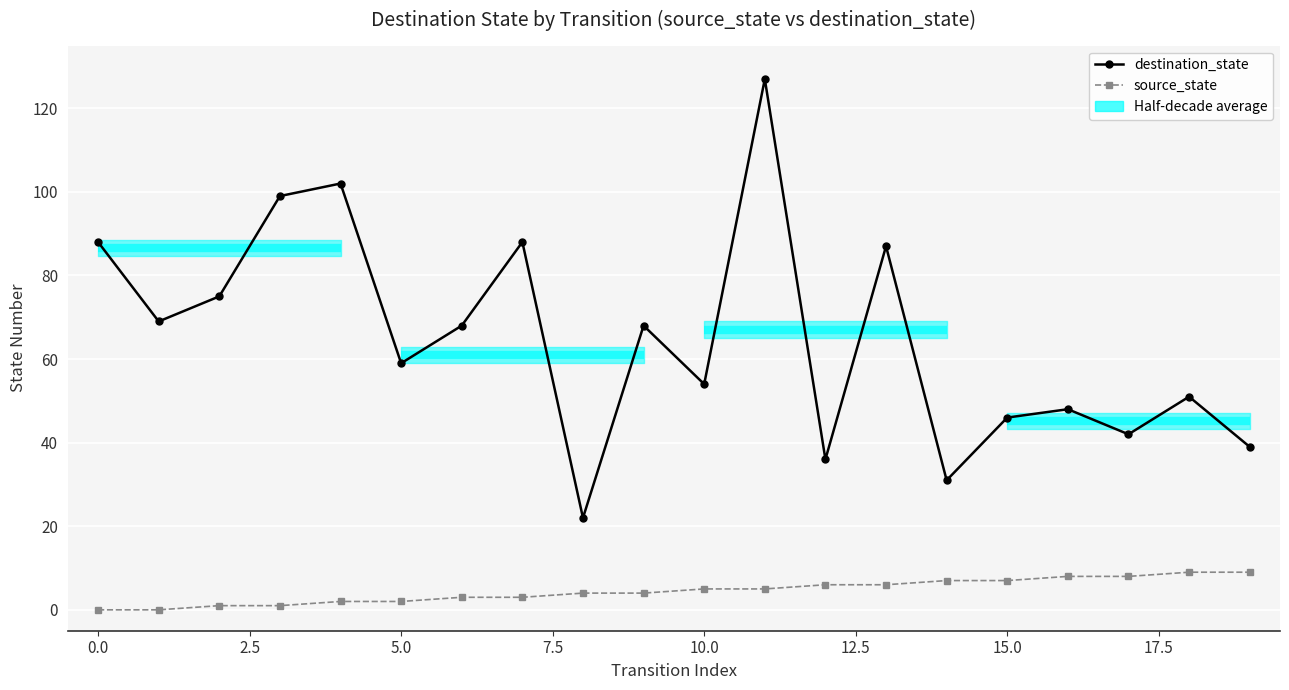

What position from the right is 16?

4